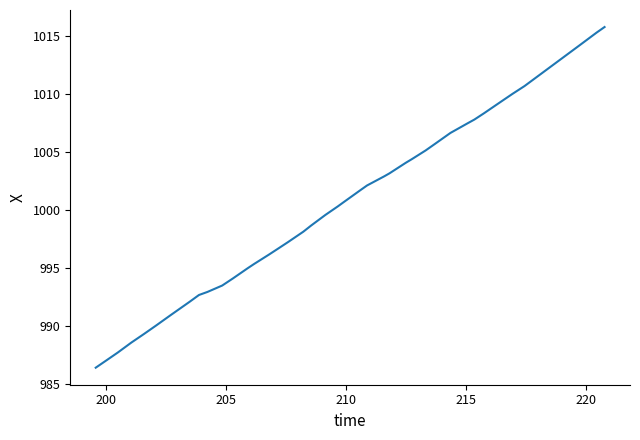

What is the difference between the maximum and minimum values?

29.4